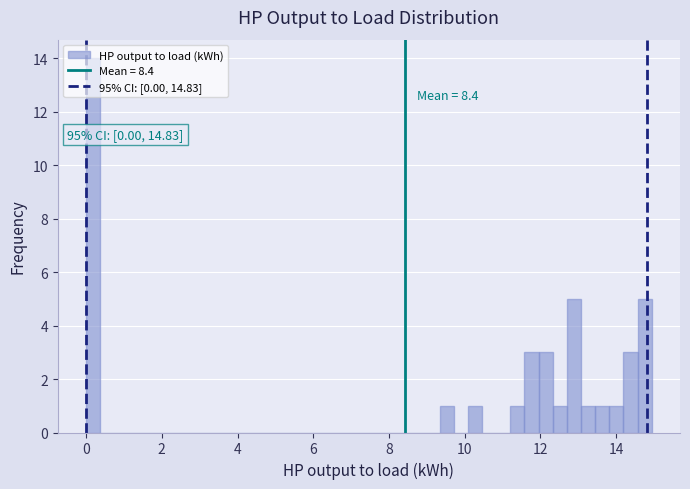

Read against the x-axis, roughly where is the centre of the tallest bar?

0.2